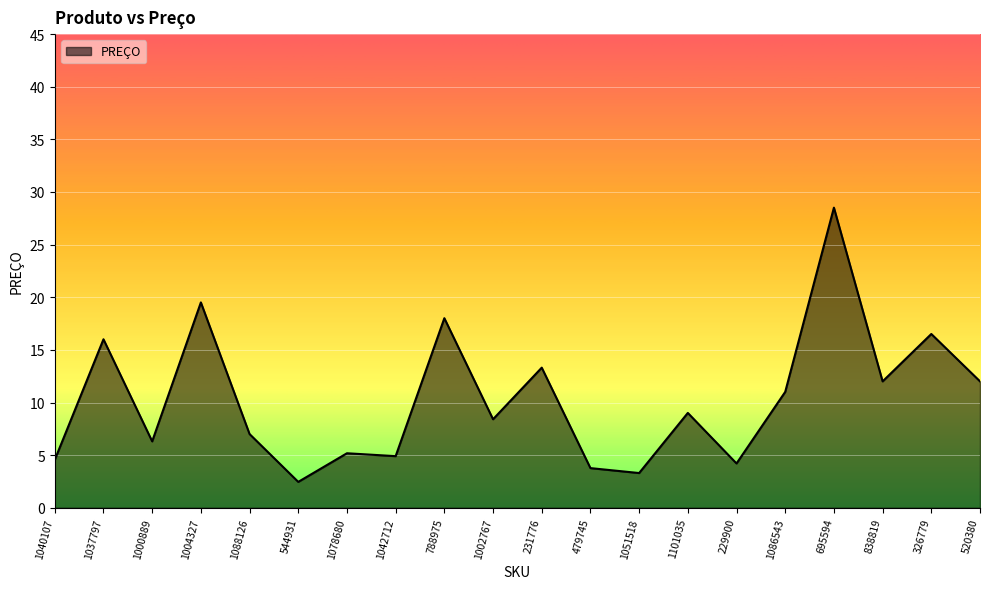

Count the number of values greater than 9.

10